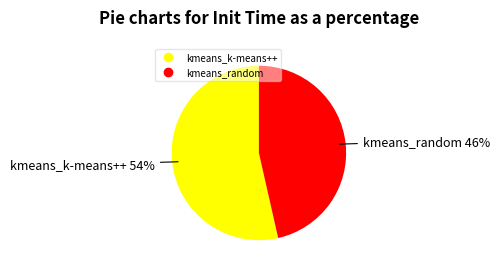

Is the sum of kmeans_k-means++ and kmeans_random greater than half?

Yes